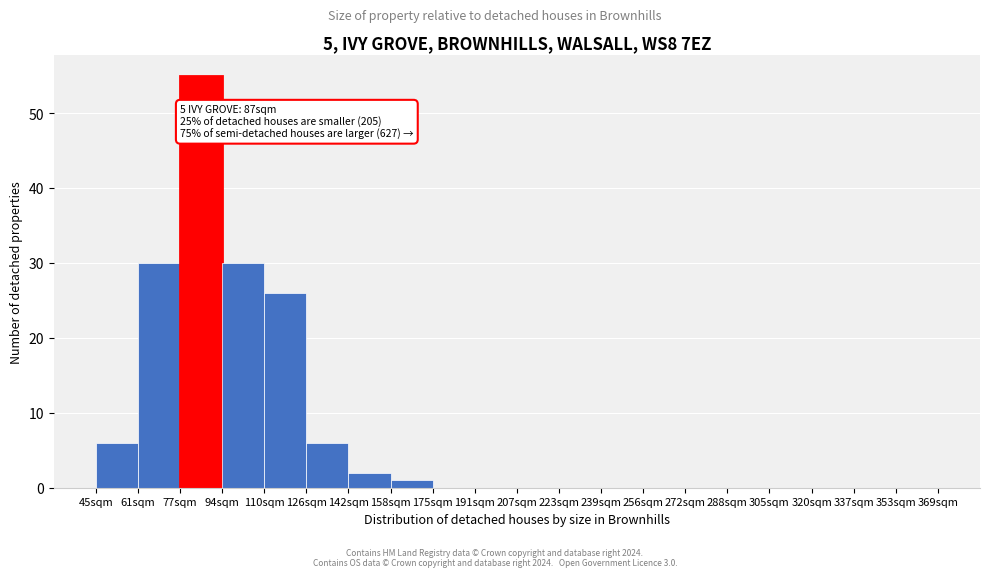

Reading left to right, what are all the values shown in this chart?

45sqm=6	61sqm=30	77sqm=55	94sqm=30	110sqm=26	126sqm=6	142sqm=2	158sqm=1	175sqm=0	191sqm=0	207sqm=0	223sqm=0	239sqm=0	256sqm=0	272sqm=0	288sqm=0	305sqm=0	320sqm=0	337sqm=0	353sqm=0